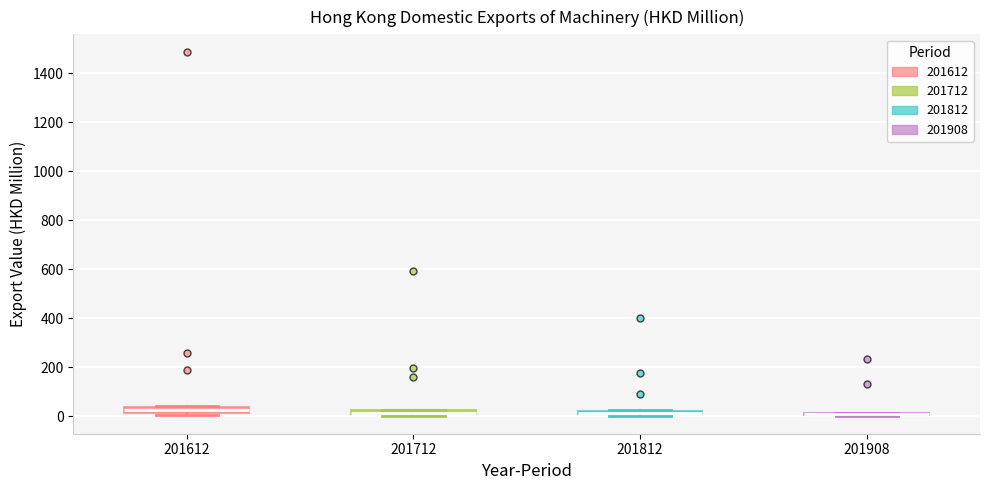

Where is the upper edge of the box at x = 201612 on the y-axis? The values are not printed on the chart, so give them approximately, as read against the axis.

40